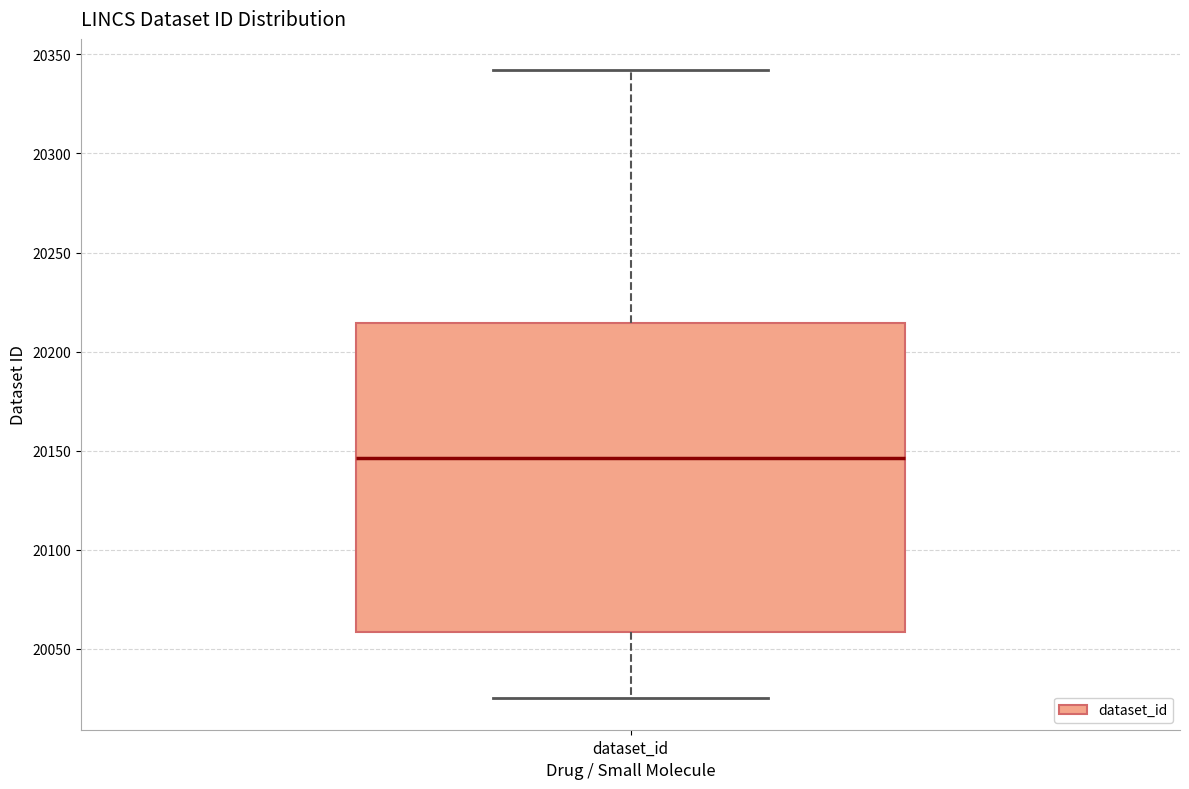

Transcribe this box plot: give where the median line is, the range the box spans, and where the two whiskers end, as read against the y-axis. The values are not printed on the chart, so give them approximately, as read against the axis.

median 20145, box 20060 to 20215, whiskers 20025 to 20340